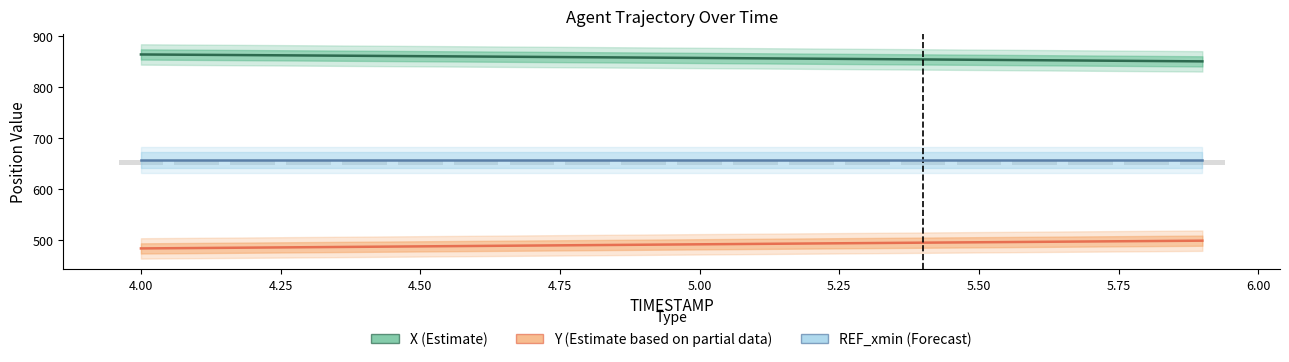

What is the value of the Y (Estimate based on partial data) bar at the 10th from the left?

491.0